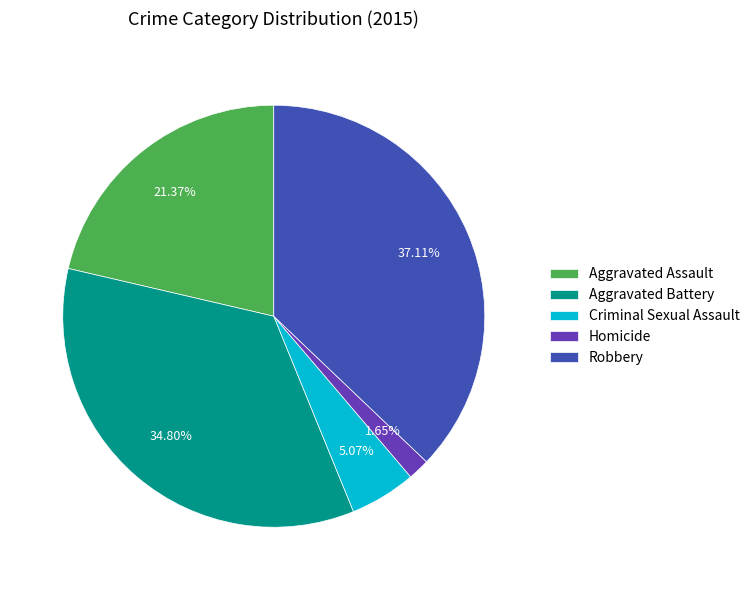

Rank the categories by value from highest to lowest.

Robbery, Aggravated Battery, Aggravated Assault, Criminal Sexual Assault, Homicide